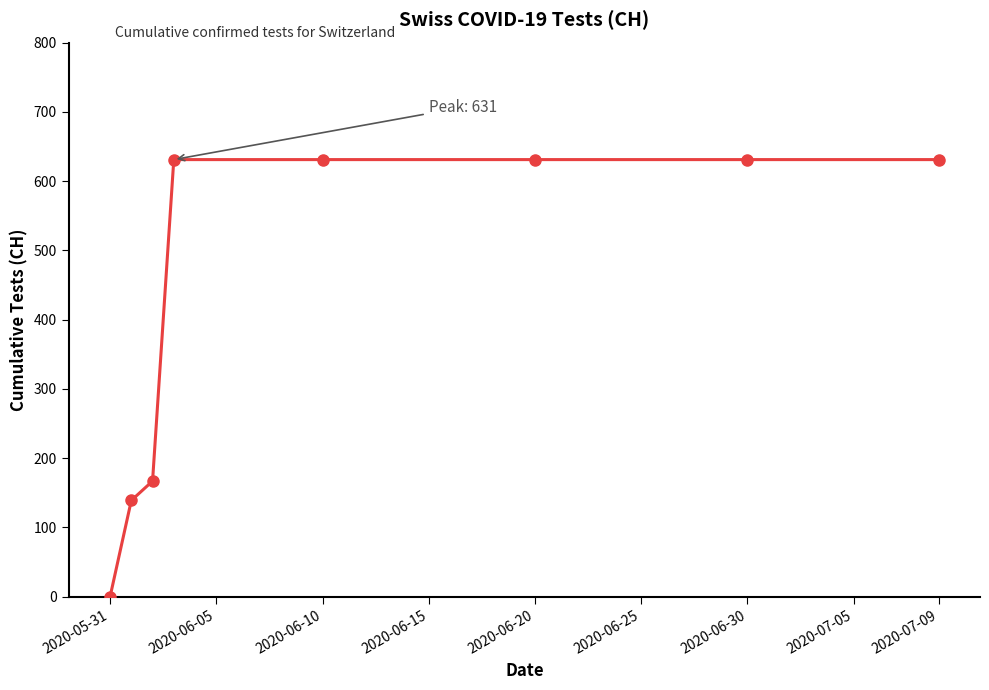

What is the difference between the maximum and minimum values?

631